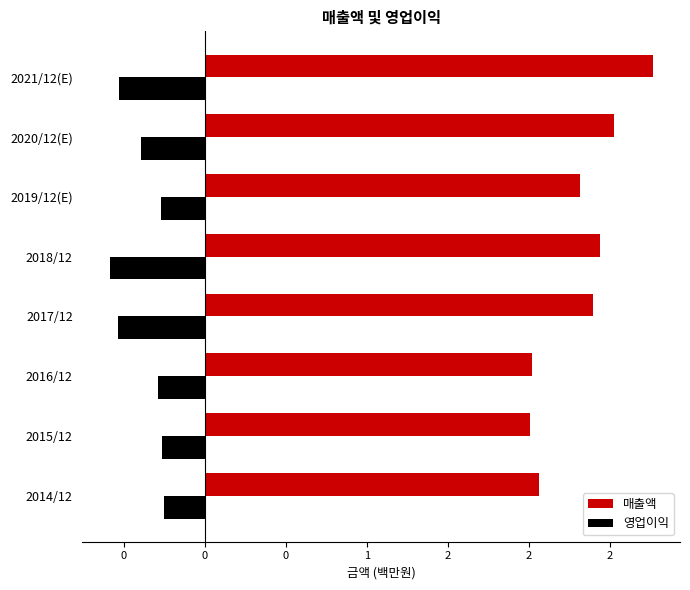

Which category has the highest value in the 매출액 series?

2021/12(E)